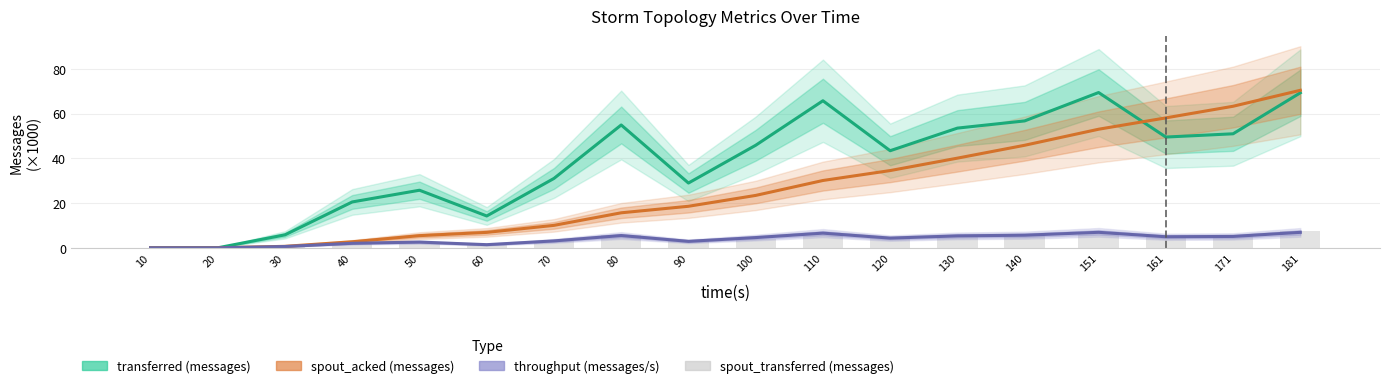

What is the value of the transferred (messages) bar at the 3rd from the left?

5.8